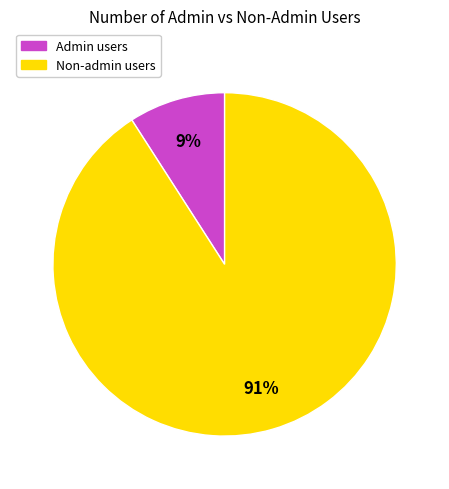

Is there a majority slice in this chart?

Yes